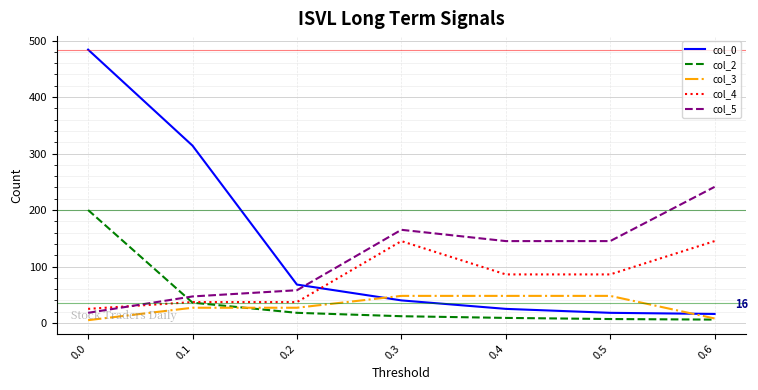

What is the difference between the highest and lowest values at 0.6?

235